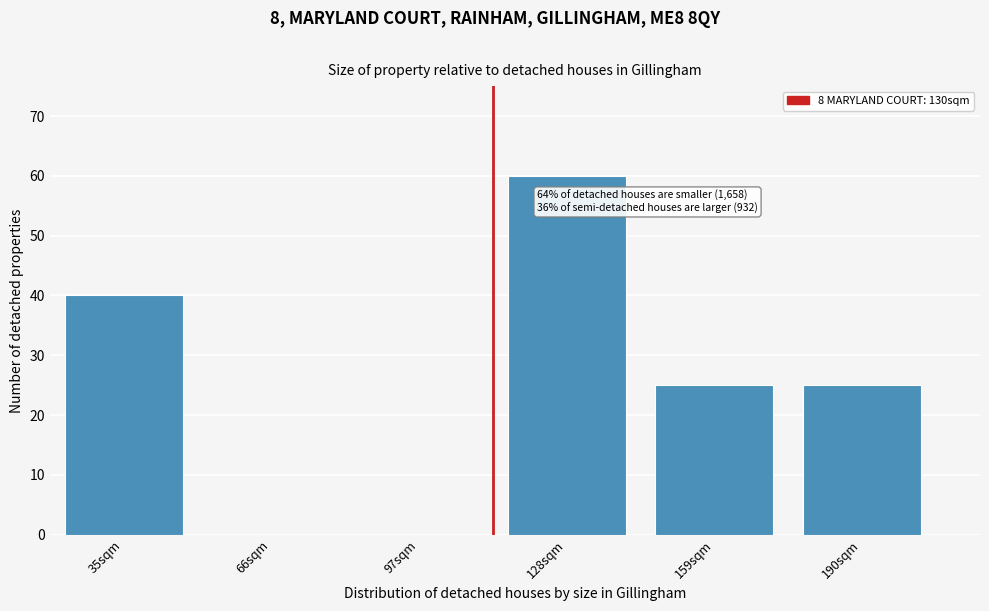

Reading left to right, list all the values displayed in this chart.

35sqm=40	66sqm=0	97sqm=0	128sqm=60	159sqm=25	190sqm=25